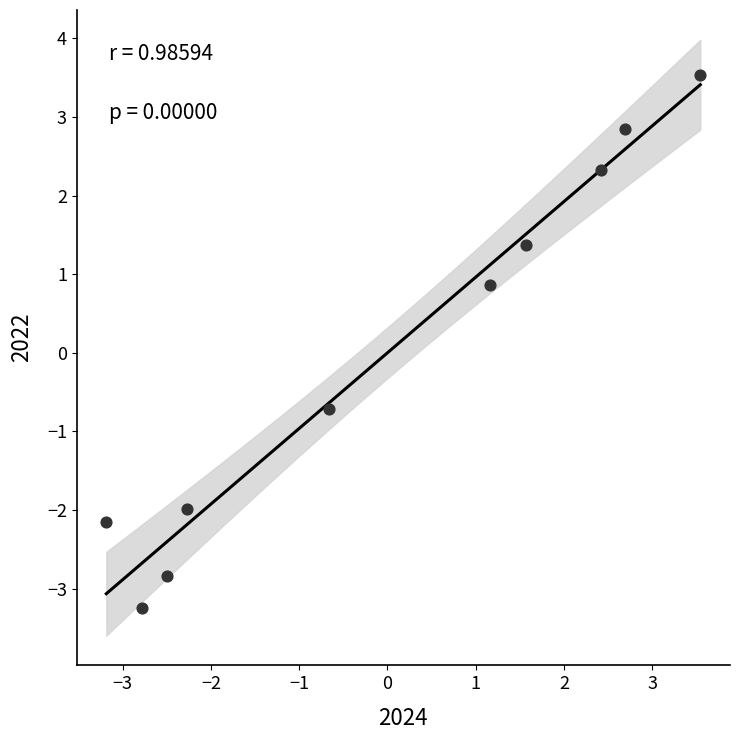

What is the range of Y values (max minus min)?

6.8